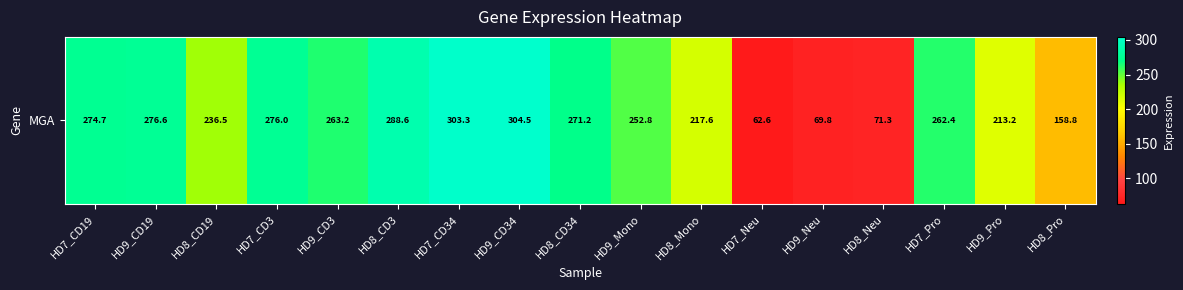

Which category has the lowest value across all series?

HD7_Neu